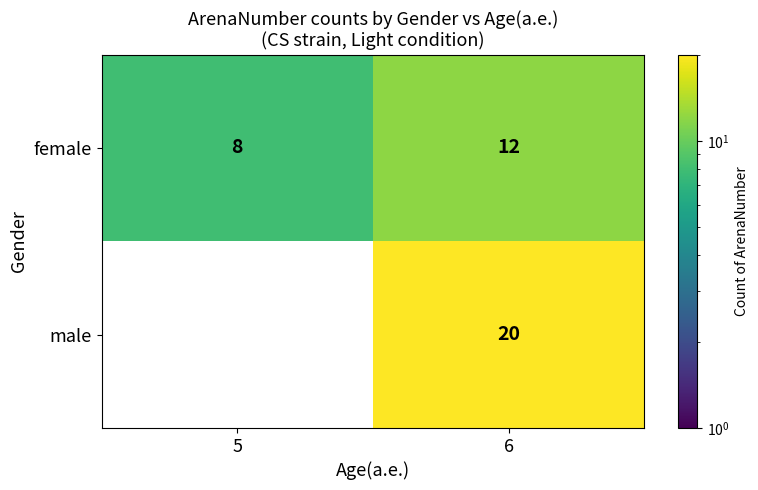

How many categories are shown in the chart?

2